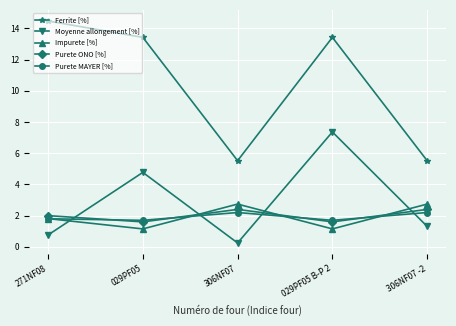

True or false: Purete MAYER [%] and Ferrite [%] cross at least once.

False